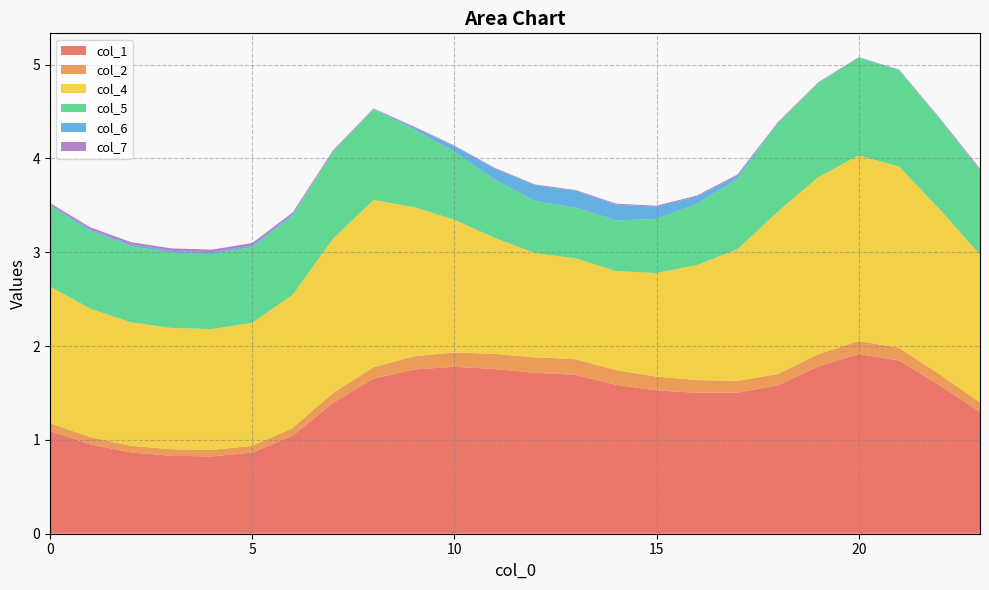

Reading right to left, extract all data points from this chart.

col_1: 23=1.3	22=1.6	21=1.8	20=1.9	19=1.8	18=1.6	17=1.5	16=1.5	15=1.5	14=1.6	13=1.7	12=1.7	11=1.8	10=1.8	9=1.8	8=1.7	7=1.4	6=1.0	5=0.9	4=0.8	3=0.8	2=0.9	1=1.0	0=1.1
col_2: 23=0.1	22=0.1	21=0.1	20=0.1	19=0.1	18=0.1	17=0.1	16=0.1	15=0.1	14=0.2	13=0.2	12=0.2	11=0.2	10=0.2	9=0.1	8=0.1	7=0.1	6=0.1	5=0.1	4=0.1	3=0.1	2=0.1	1=0.1	0=0.1
col_4: 23=1.6	22=1.8	21=1.9	20=2.0	19=1.9	18=1.7	17=1.4	16=1.2	15=1.1	14=1.1	13=1.1	12=1.1	11=1.2	10=1.4	9=1.6	8=1.8	7=1.6	6=1.4	5=1.3	4=1.3	3=1.3	2=1.3	1=1.4	0=1.5
col_5: 23=0.9	22=1.0	21=1.0	20=1.0	19=1.0	18=0.9	17=0.8	16=0.7	15=0.6	14=0.5	13=0.5	12=0.6	11=0.6	10=0.7	9=0.8	8=1.0	7=0.9	6=0.8	5=0.8	4=0.8	3=0.8	2=0.8	1=0.8	0=0.9
col_6: 23=0.0	22=0.0	21=0.0	20=0.0	19=0.0	18=0.0	17=0.0	16=0.1	15=0.1	14=0.2	13=0.2	12=0.2	11=0.1	10=0.1	9=0.0	8=0.0	7=0.0	6=0.0	5=0.0	4=0.0	3=0.0	2=0.0	1=0.0	0=0.0
col_7: 23=0.0	22=0.0	21=0.0	20=0.0	19=0.0	18=0.0	17=0.0	16=0.0	15=0.0	14=0.0	13=0.0	12=0.0	11=0.0	10=0.0	9=0.0	8=0.0	7=0.0	6=0.0	5=0.0	4=0.0	3=0.0	2=0.0	1=0.0	0=0.0